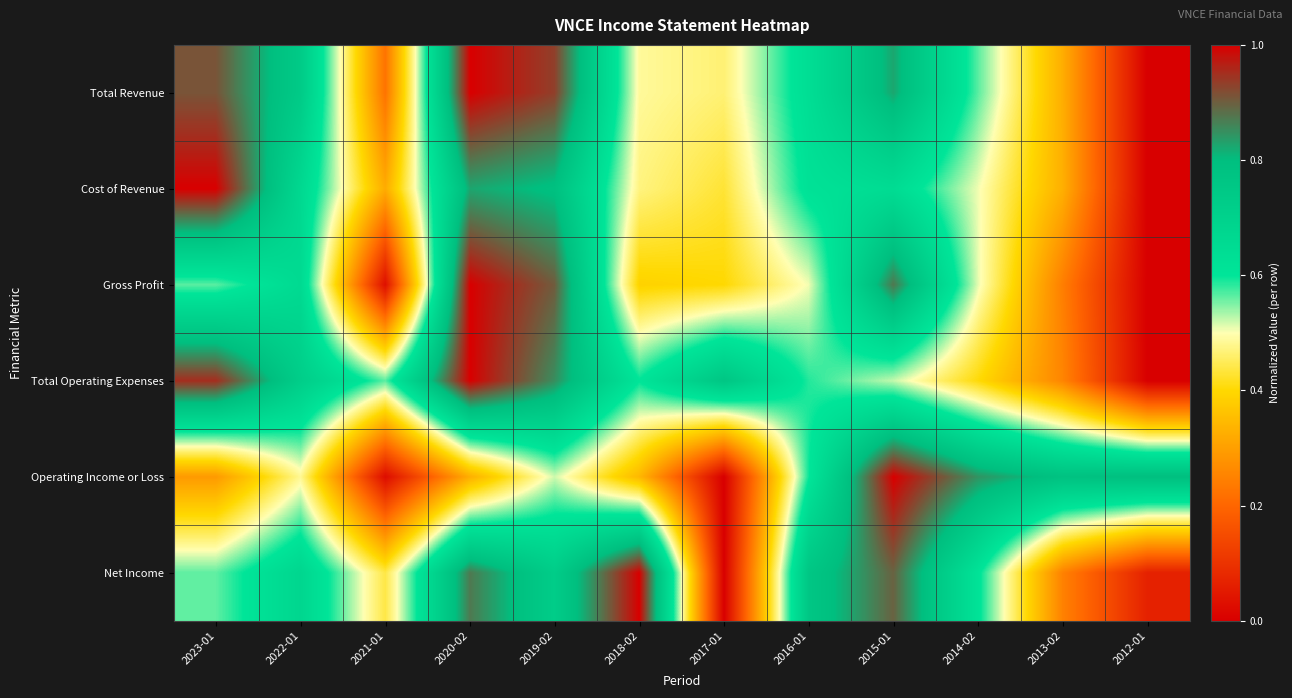

What is the total value across all series at 2019-02?

4.7